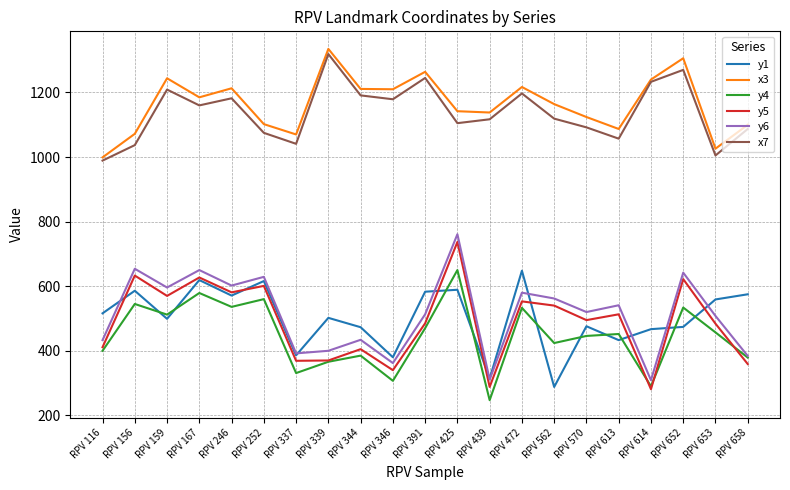

Which label corresponds to the largest value in the chart?

RPV 339